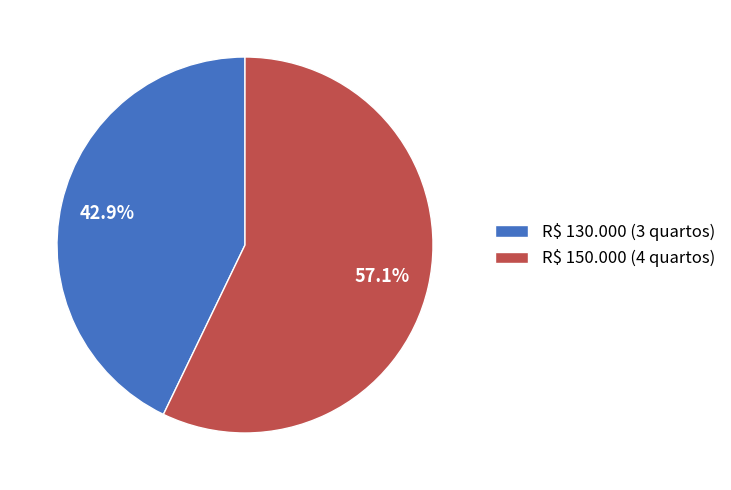

Is it true that R$ 130.000 (3 quartos) is 34% of the pie?

False